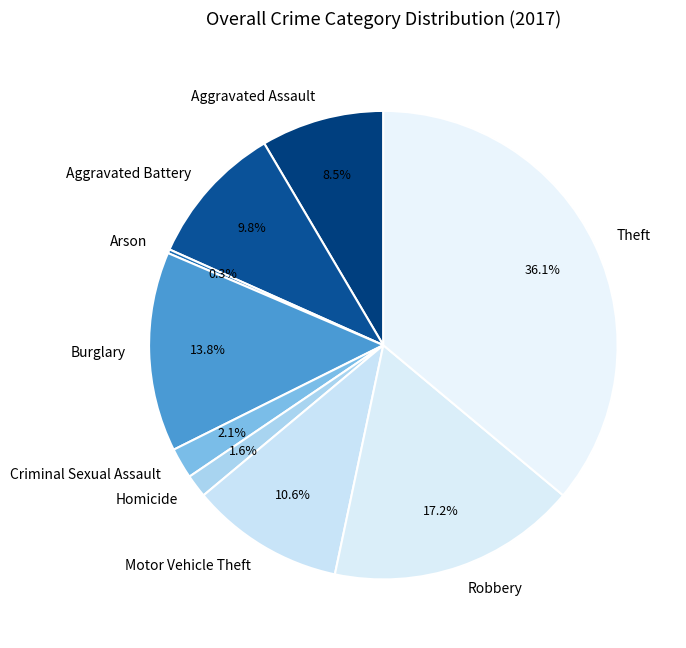

Is the sum of Aggravated Battery and Criminal Sexual Assault greater than half?

No